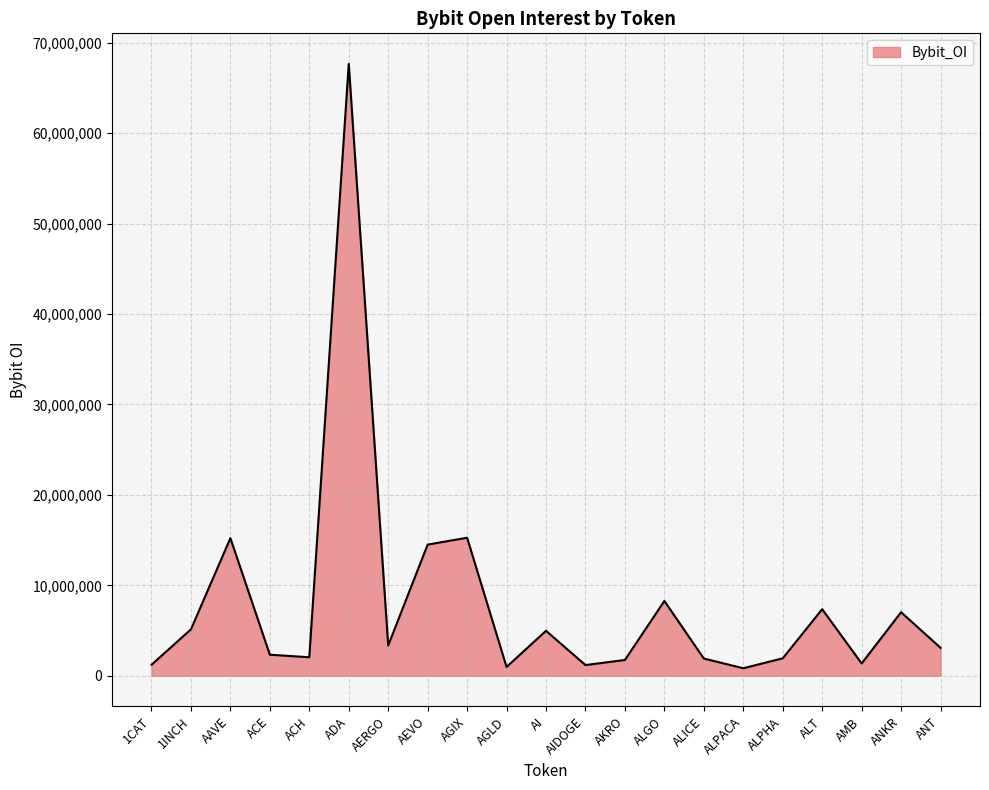

Does the chart have visible grid lines?

Yes